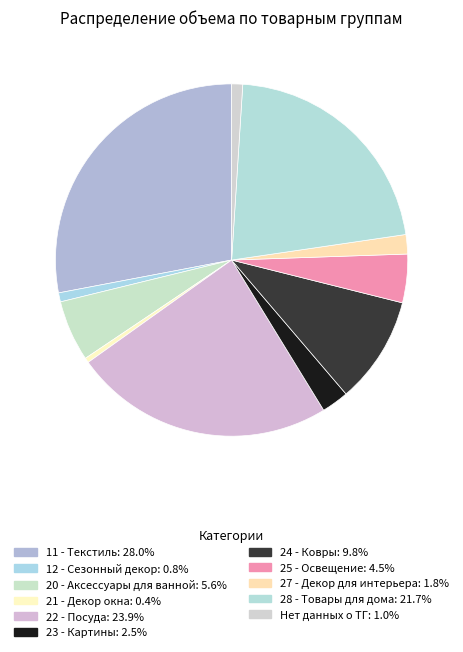

To the nearest percent, what percentage of the pie is 22 - Посуда?

24%